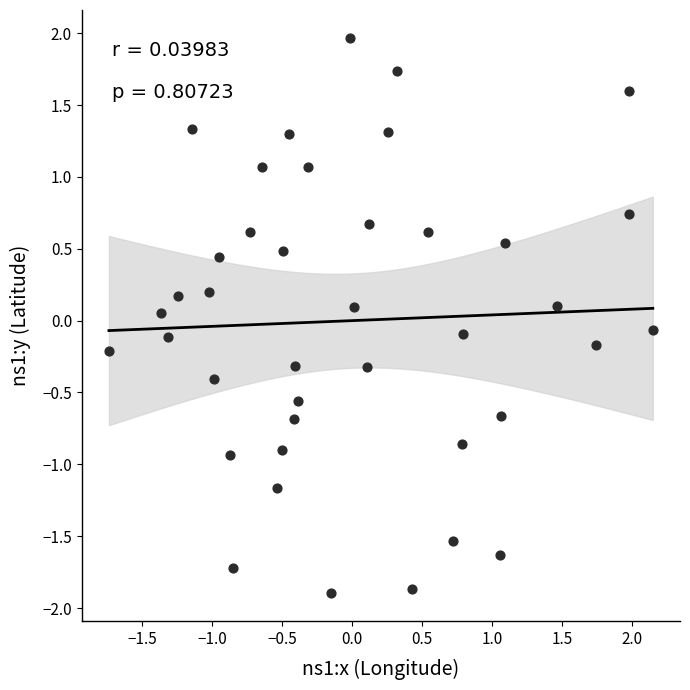

What is the range of Y values (max minus min)?

3.9